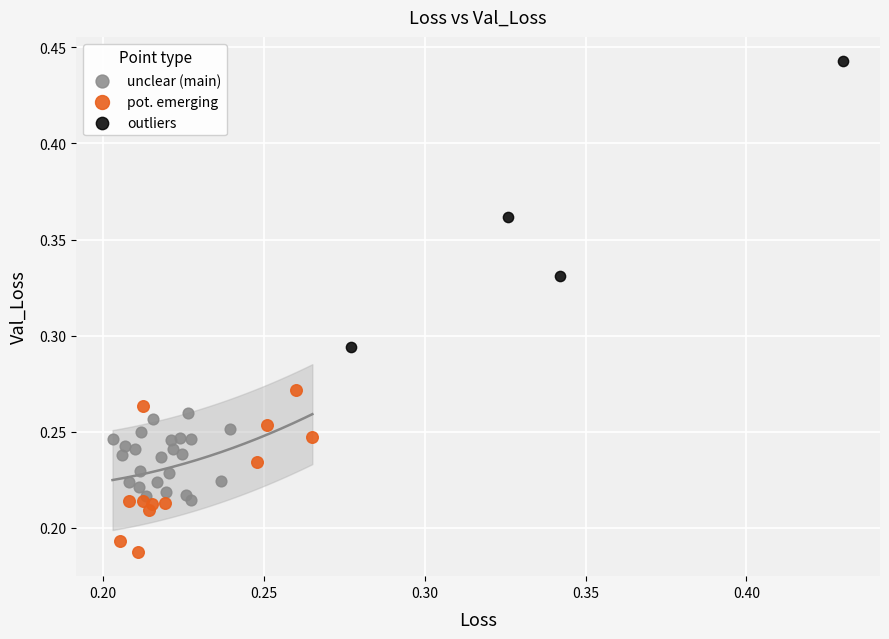

Which series has the largest Y range (max minus min)?

outliers